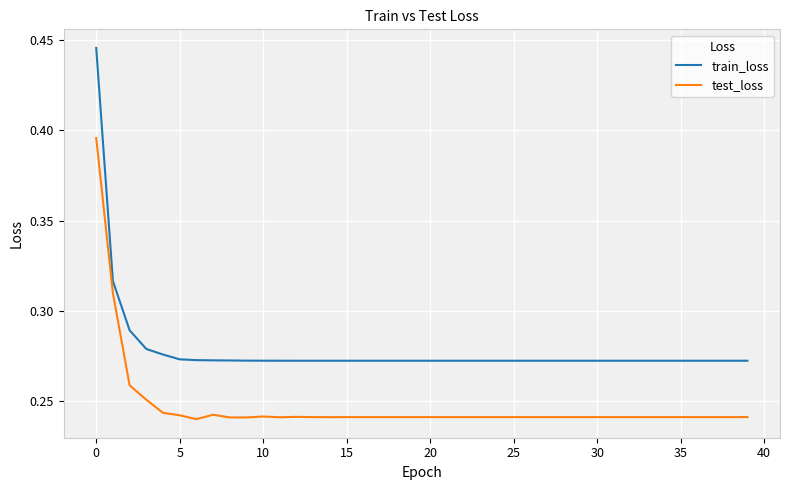

Which series has the widest spread of values?

train_loss